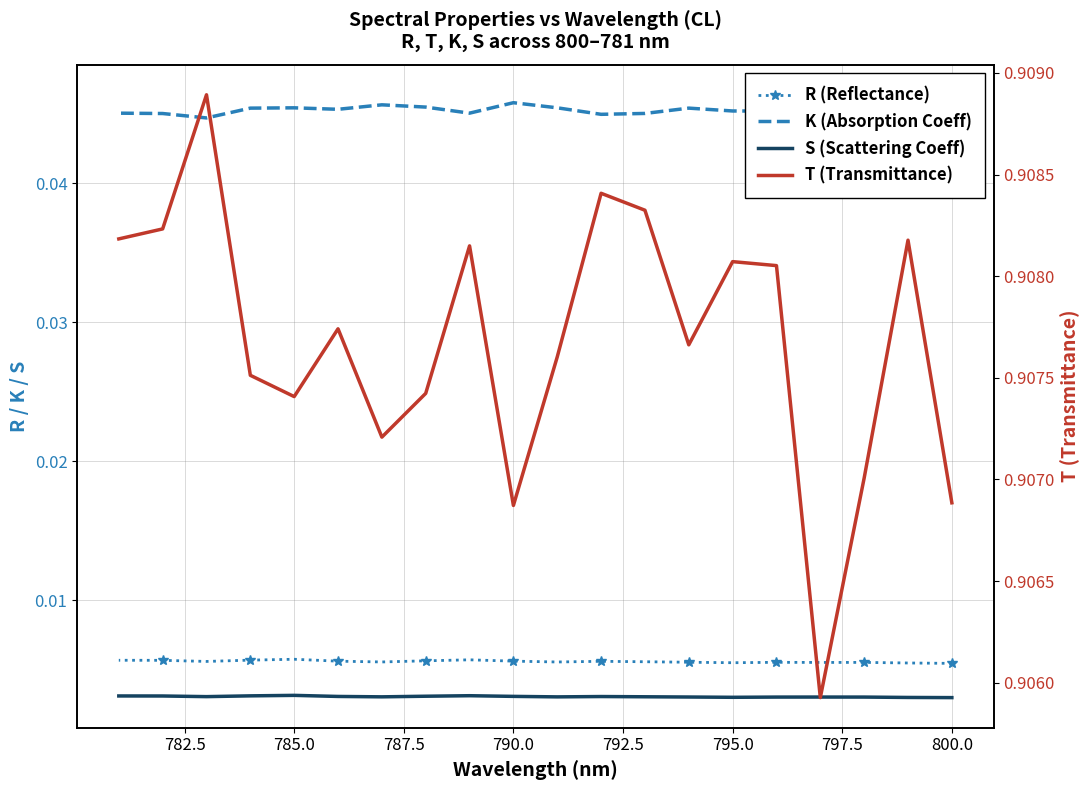

True or false: R and T cross at least once.

False